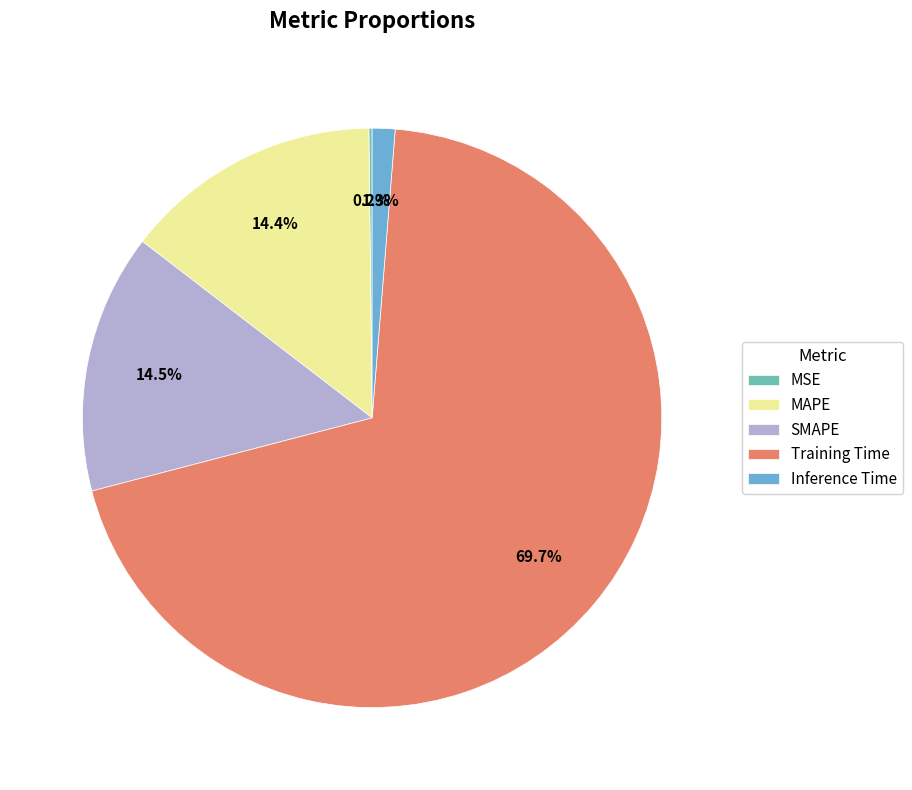

Which slice is the largest?

Training Time